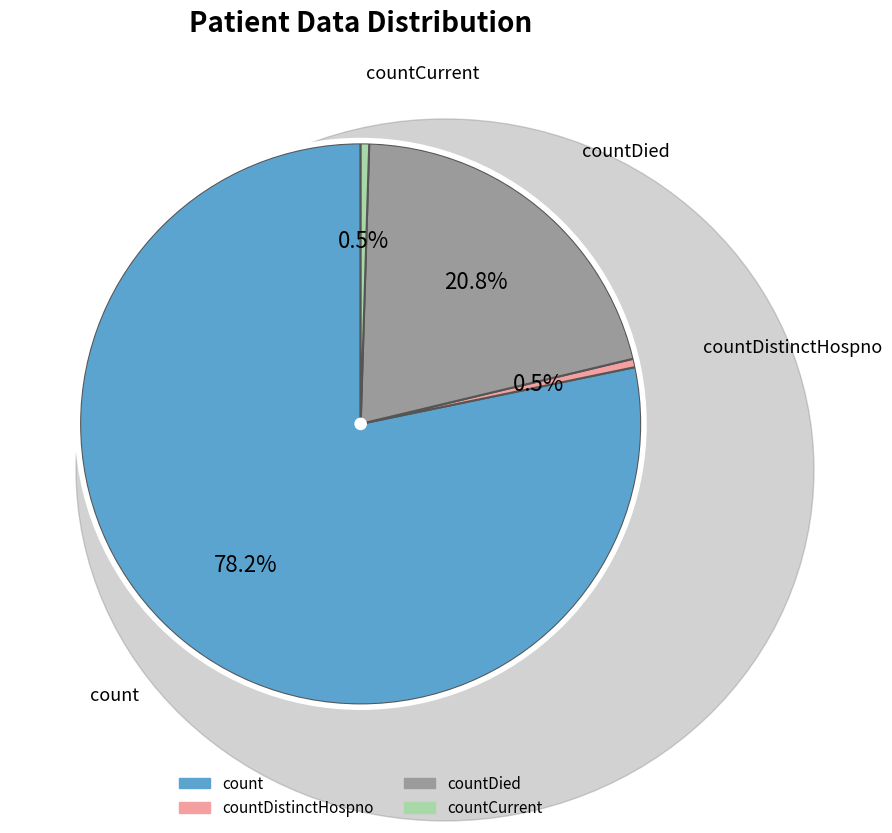

Does any single category account for the majority?

Yes